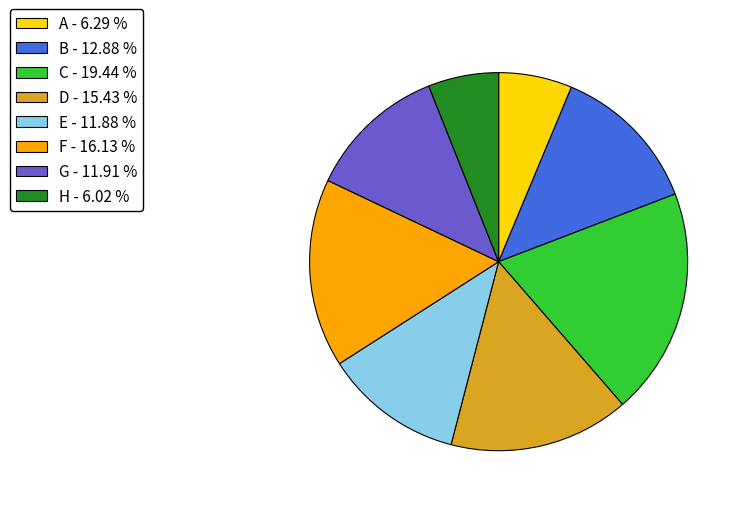

Combined, do A - 6.29 % and G - 11.91 % account for over 50%?

No